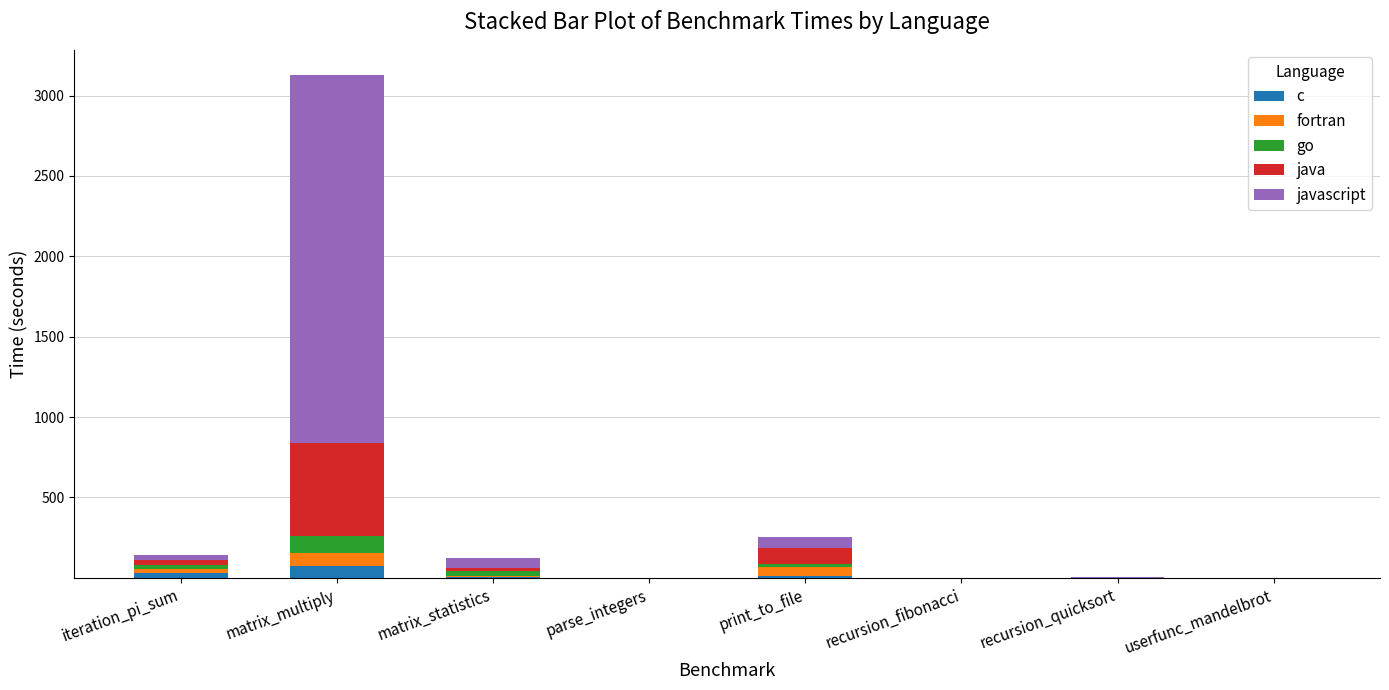

What is the maximum value for c?

72.0